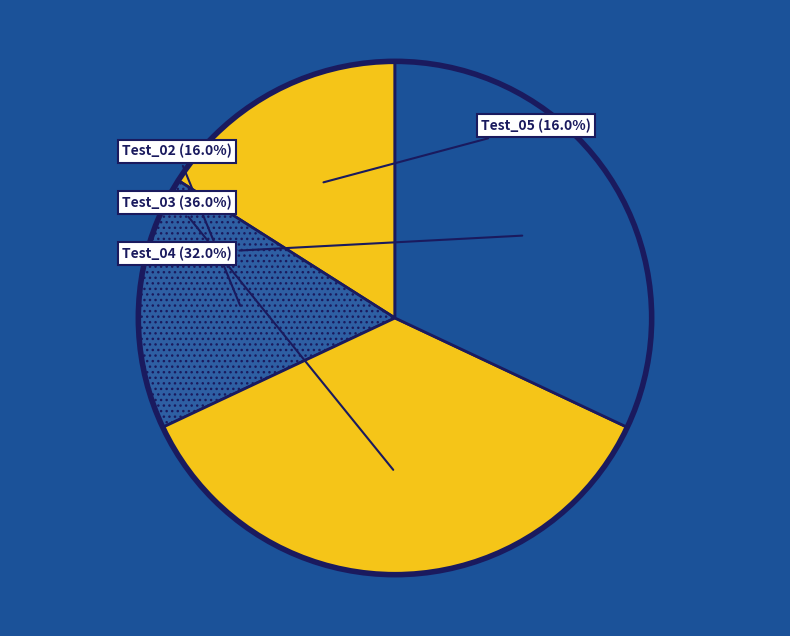

Which has a higher value, Test_02 or Test_04?

Test_04